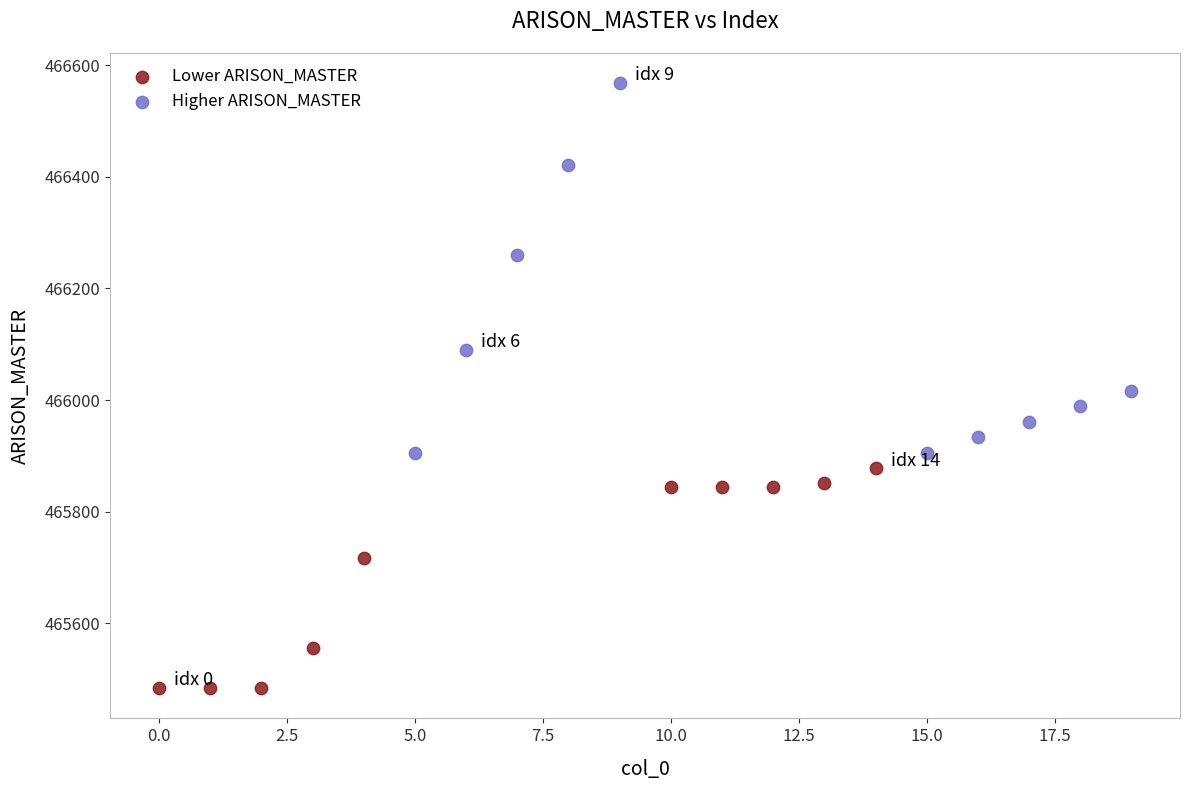

Which series has the largest Y range (max minus min)?

Higher ARISON_MASTER